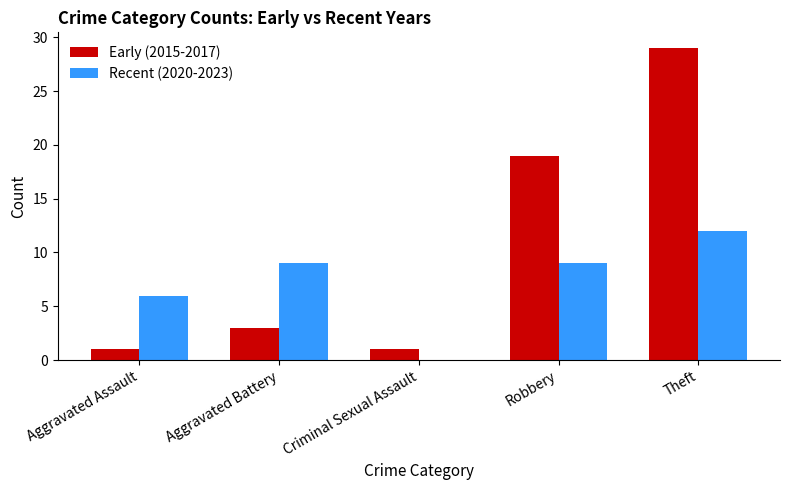

What is the total value across all series at Aggravated Battery?

12